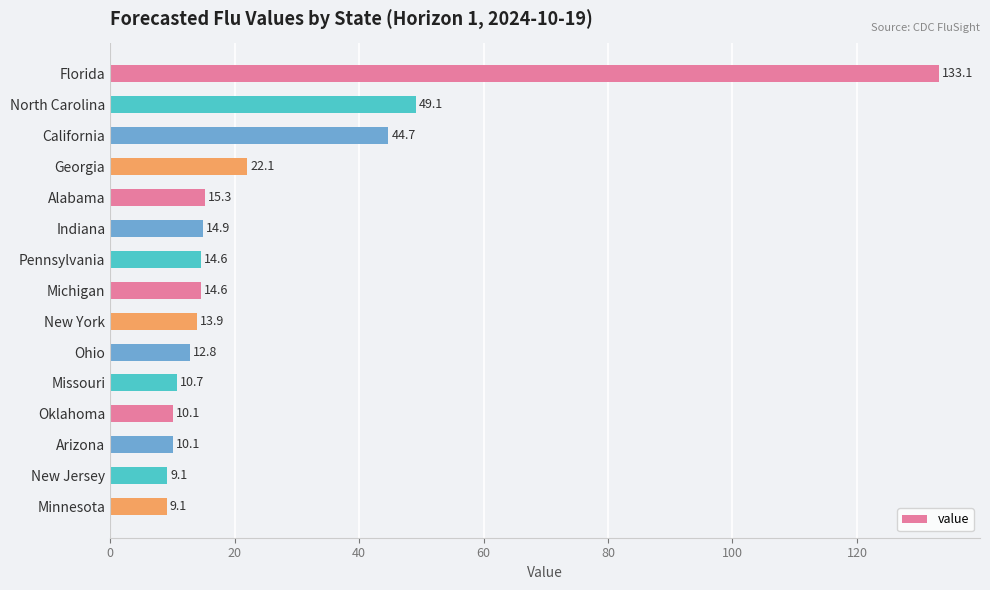

Reading top to bottom, transcribe all the data shown in this chart.

133.1	49.1	44.7	22.1	15.3	14.9	14.6	14.6	13.9	12.8	10.7	10.1	10.1	9.1	9.1